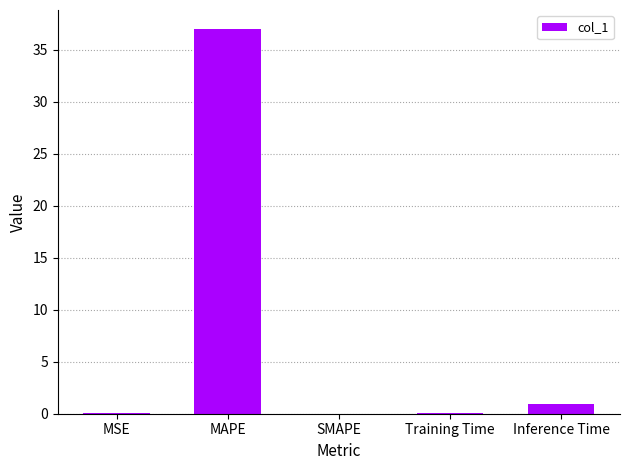

True or false: the data shows 13.6 at MAPE.

False